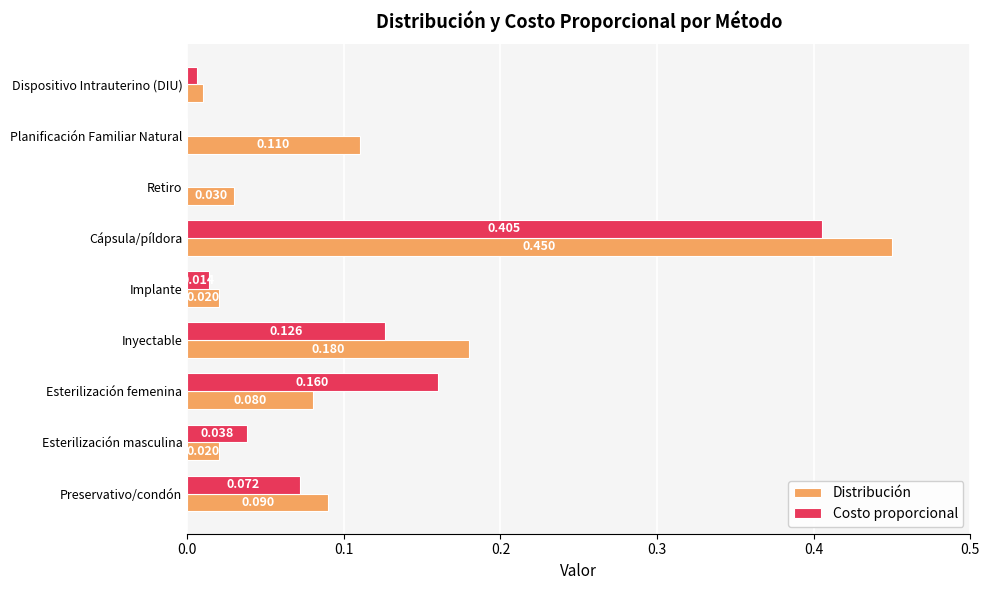

Is the value of Costo proporcional at Preservativo/condón greater than the value of Distribución at Implante?

Yes